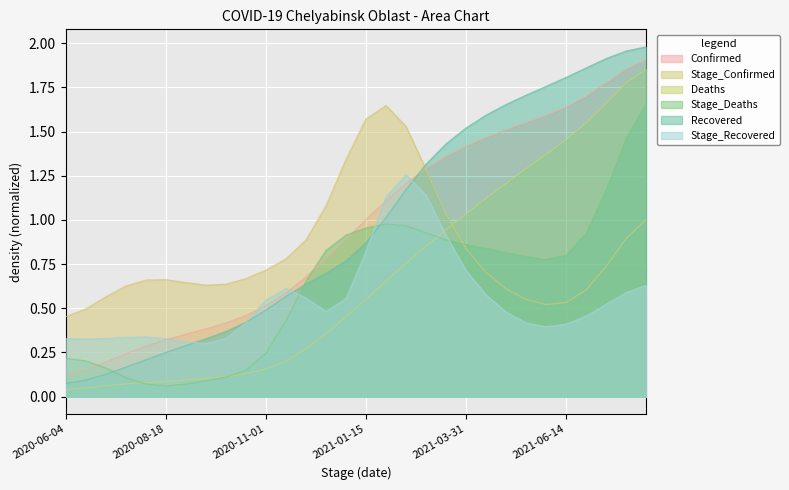

How many lines are shown in the chart?

6